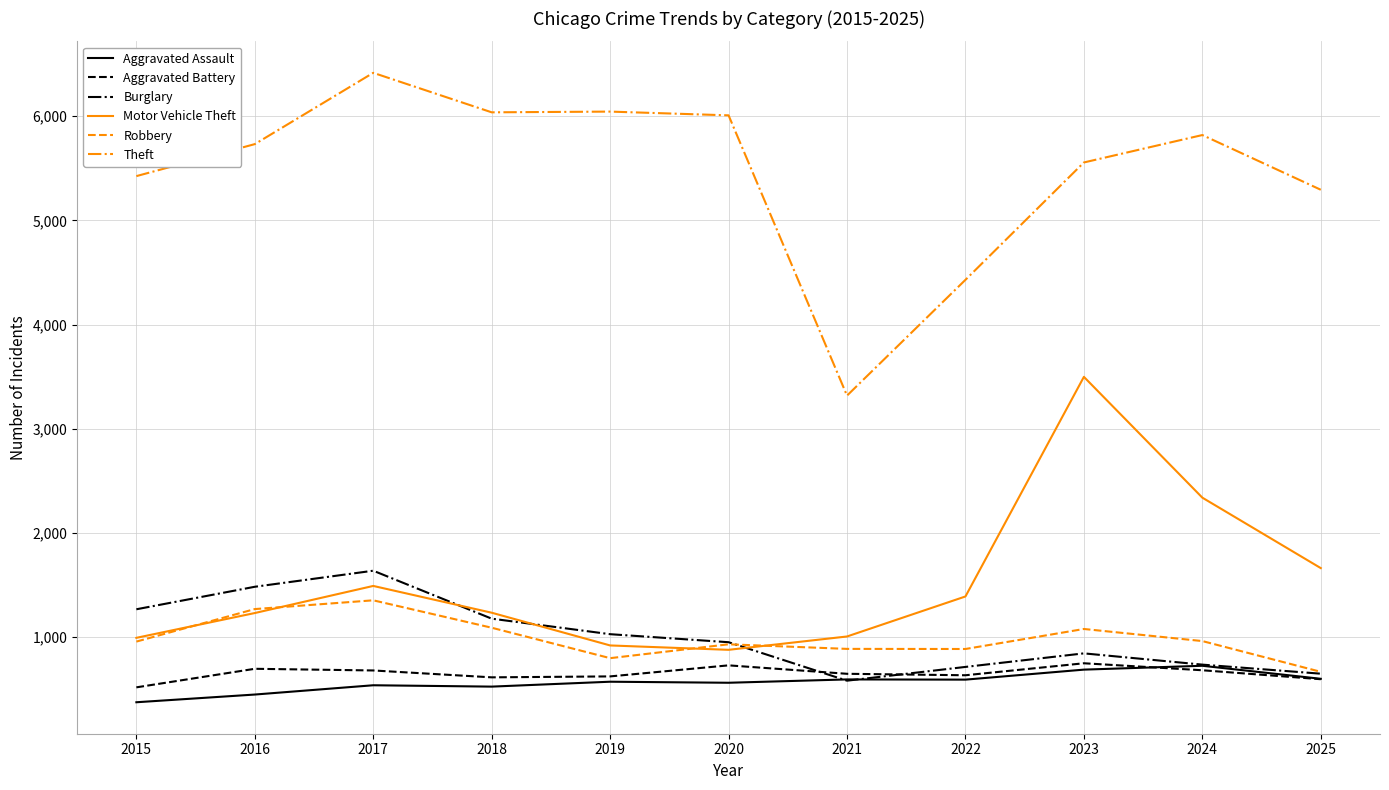

Is it true that Aggravated Assault equals 595 at 2021?

True